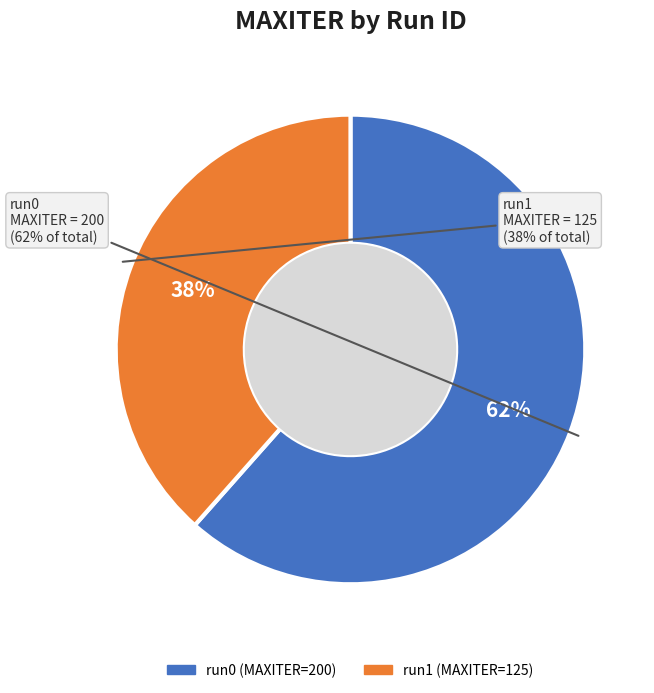

Which category accounts for the majority?

run0